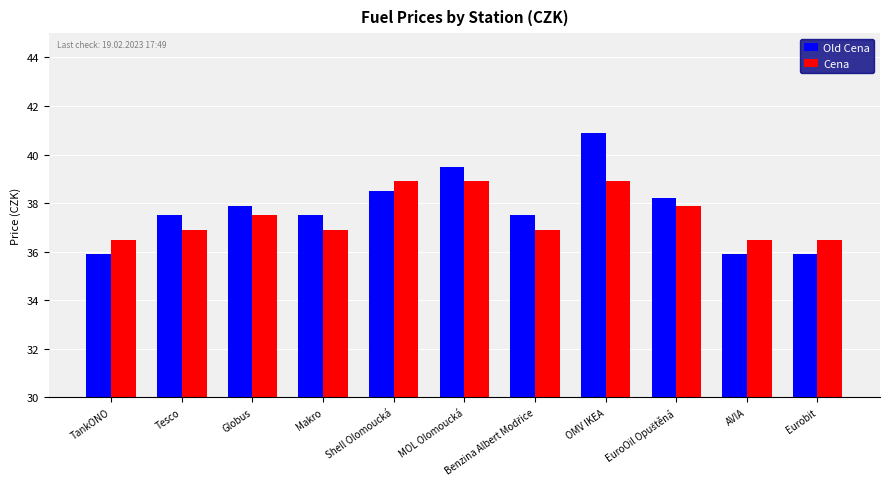

At which category is the sum across all series the highest?

OMV IKEA